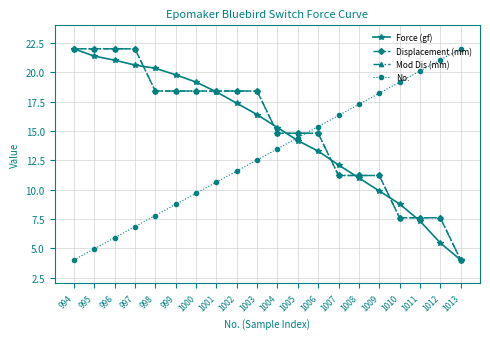

Does the chart have visible grid lines?

Yes